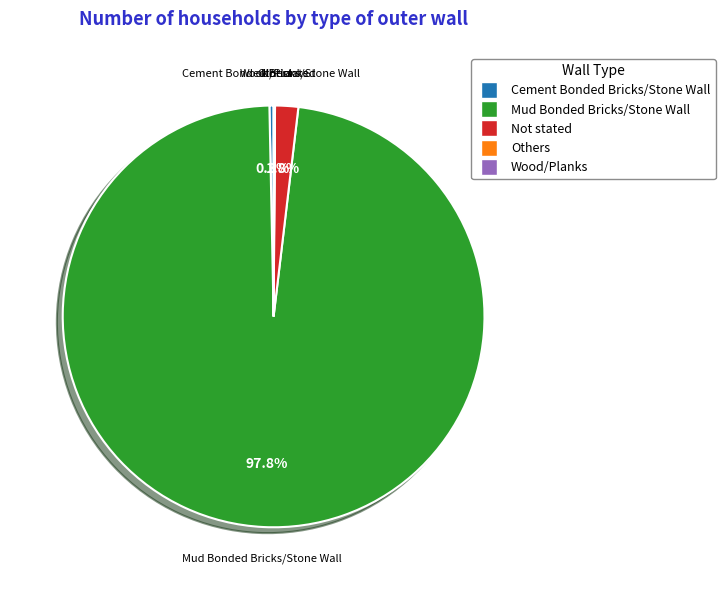

Which has a higher value, Mud Bonded Bricks/Stone Wall or Not stated?

Mud Bonded Bricks/Stone Wall